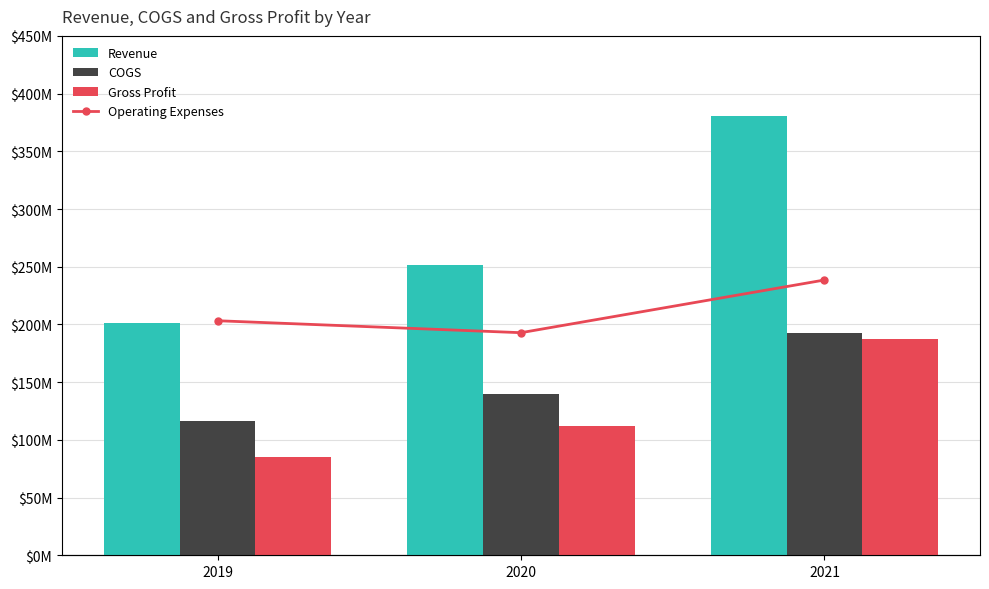

Reading right to left, list all the values displayed in this chart.

Revenue: 380189000	251820000	201343000
COGS: 192768000	139518000	116421000
Gross Profit: 187421000	112302000	84922000
Operating Expenses: 106000000	85710000	90317000